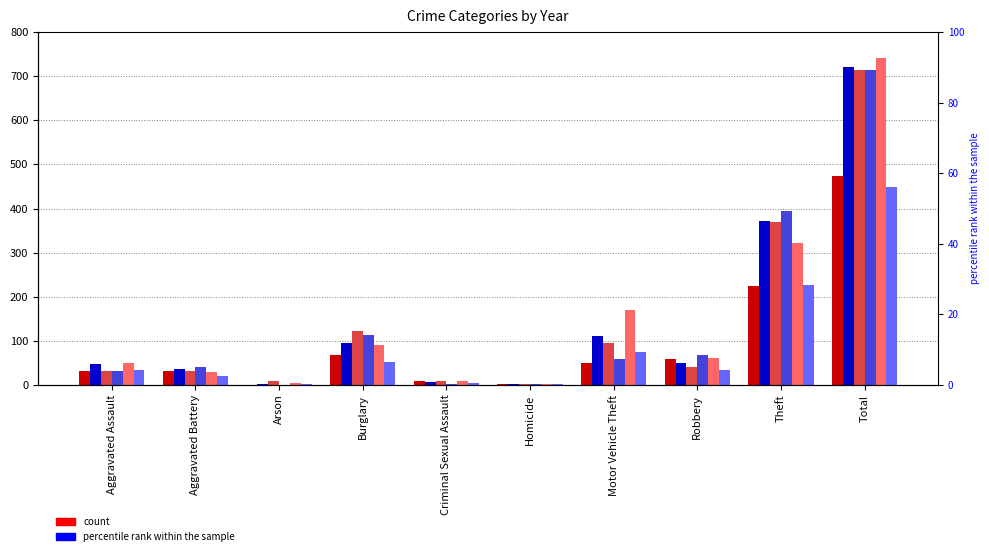

What is the label of the 5th bar from the right?

Homicide